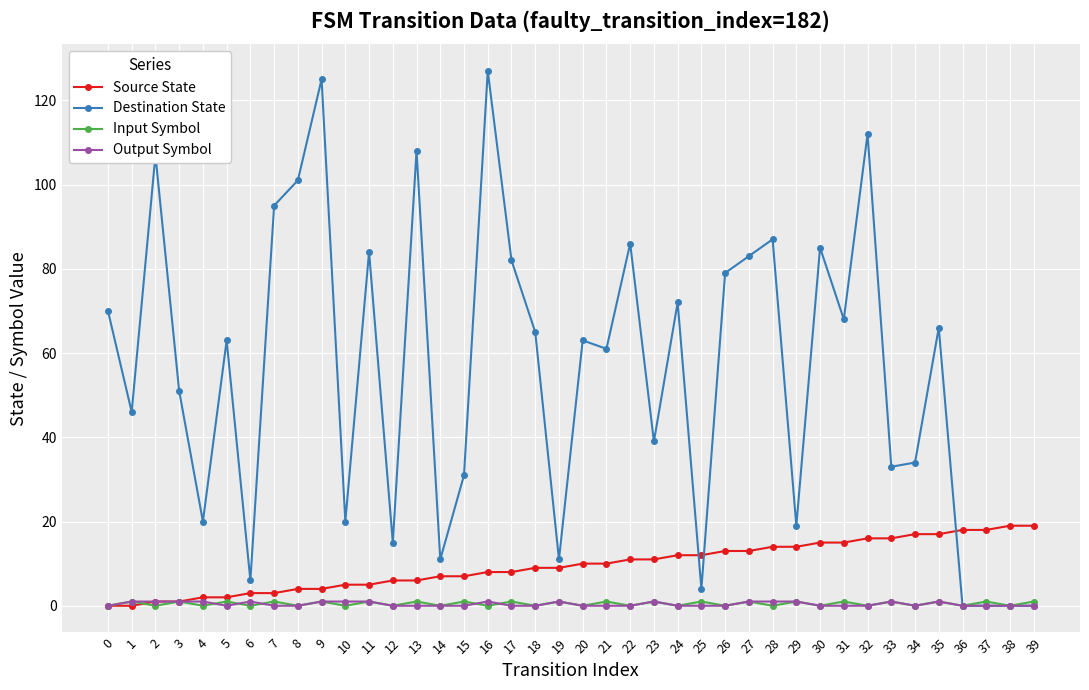

Reading left to right, transcribe all the data shown in this chart.

Source State: 0	0	1	1	2	2	3	3	4	4	5	5	6	6	7	7	8	8	9	9	10	10	11	11	12	12	13	13	14	14	15	15	16	16	17	17	18	18	19	19
Destination State: 70	46	107	51	20	63	6	95	101	125	20	84	15	108	11	31	127	82	65	11	63	61	86	39	72	4	79	83	87	19	85	68	112	33	34	66	0	0	0	0
Input Symbol: 0	1	0	1	0	1	0	1	0	1	0	1	0	1	0	1	0	1	0	1	0	1	0	1	0	1	0	1	0	1	0	1	0	1	0	1	0	1	0	1
Output Symbol: 0	1	1	1	1	0	1	0	0	1	1	1	0	0	0	0	1	0	0	1	0	0	0	1	0	0	0	1	1	1	0	0	0	1	0	1	0	0	0	0